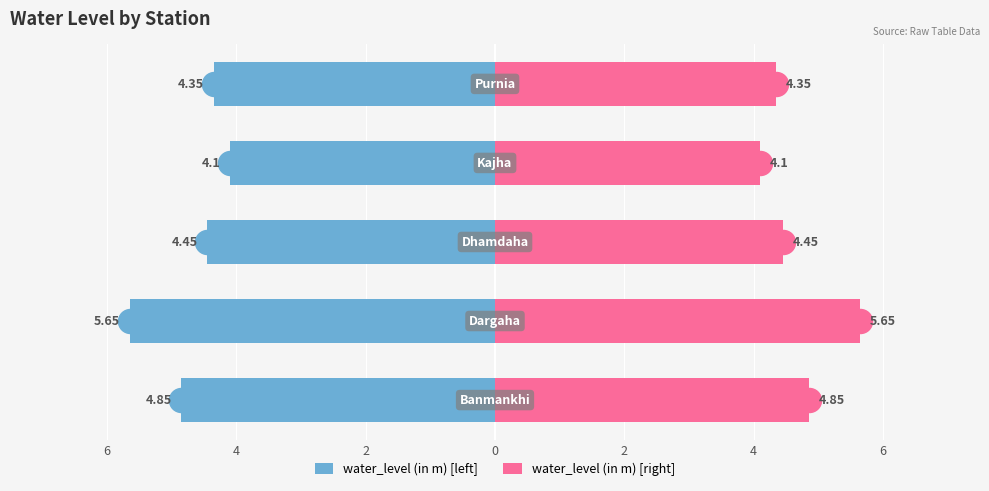

Which series has the widest spread of Y values?

water_level (in m) [left]